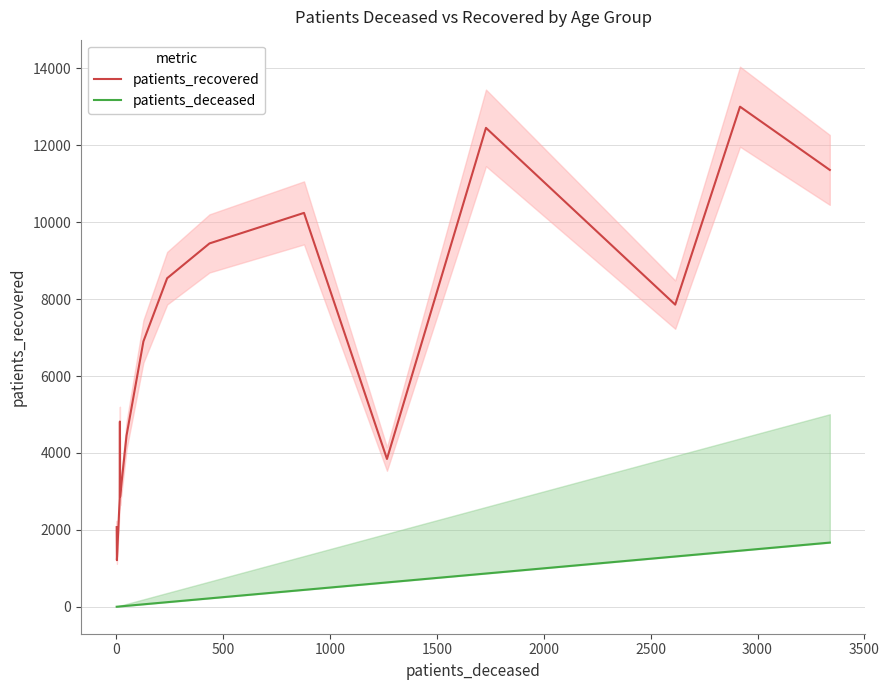

What is the maximum value for patients_recovered?

13005